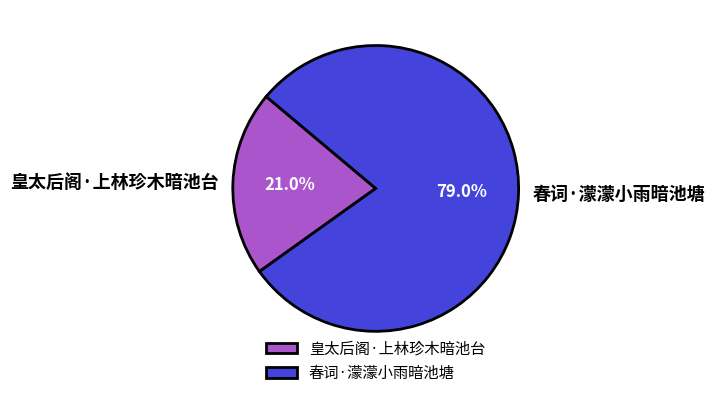

How many slices are in this pie chart?

2